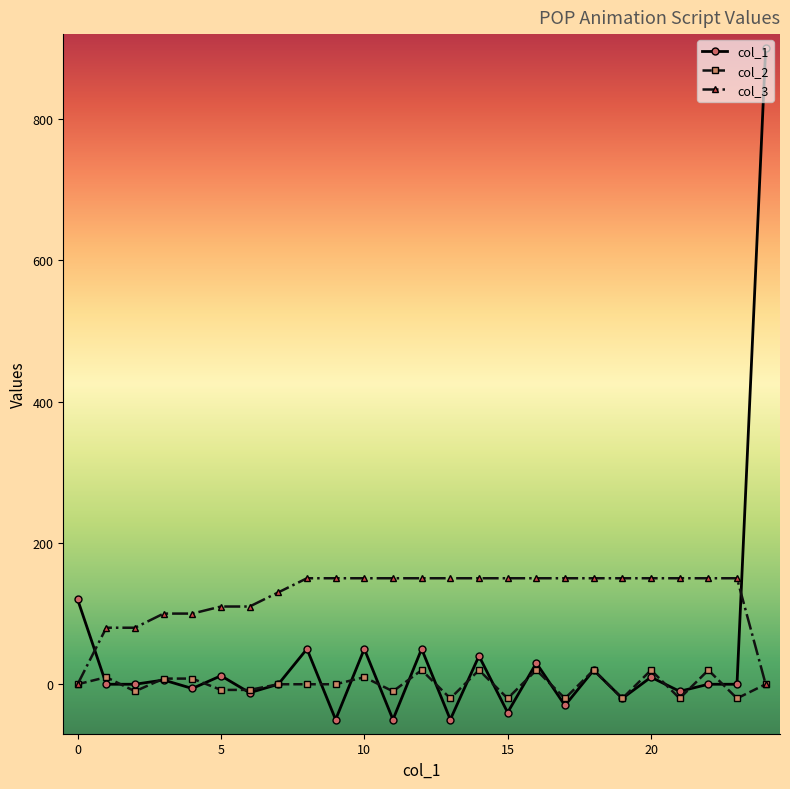

Which series has the largest total across all categories?

col_3